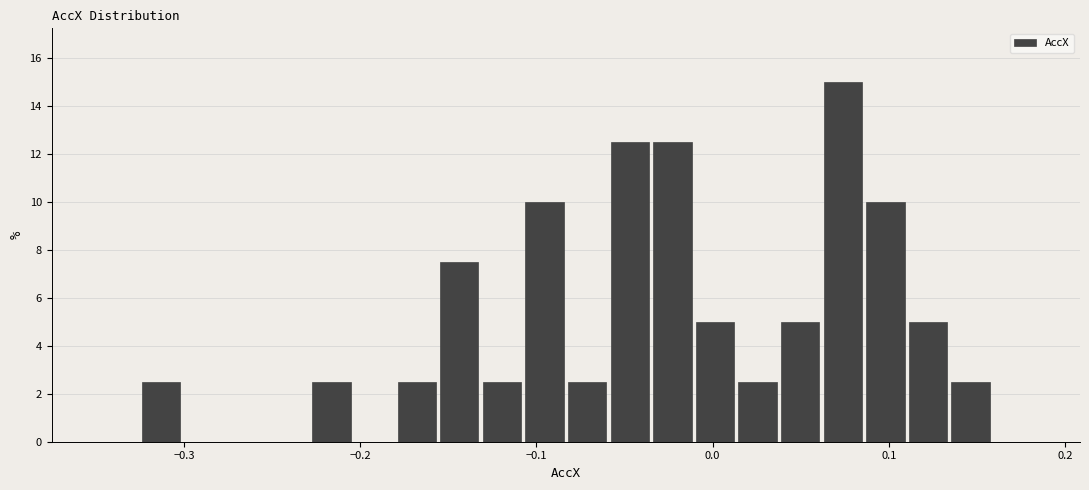

Around what value on the x-axis is the tallest bar? Give the approximate position of its centre, as read against the axis.

0.07